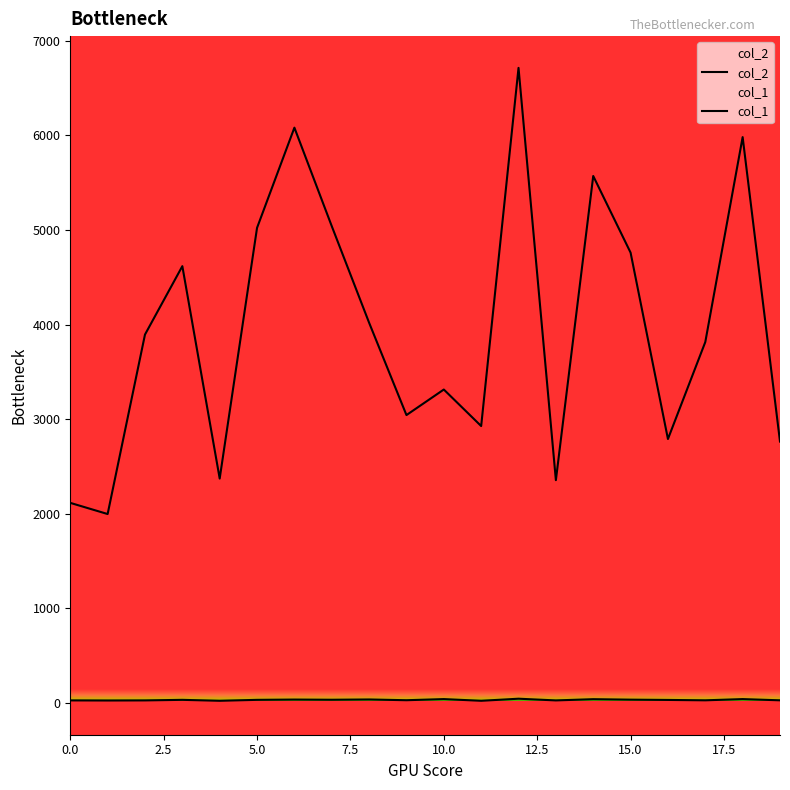

Reading left to right, extract all data points from this chart.

col_2: 0=2115	1=1997	2=3894	3=4617	4=2372	5=5022	6=6081	7=5040	8=4019	9=3043	10=3313	11=2927	12=6713	13=2355	14=5570	15=4760	16=2790	17=3815	18=5981	19=2763
col_1: 0=27	1=26	2=27	3=33	4=23	5=33	6=36	7=34	8=37	9=29	10=41	11=23	12=45	13=27	14=40	15=35	16=32	17=28	18=41	19=28